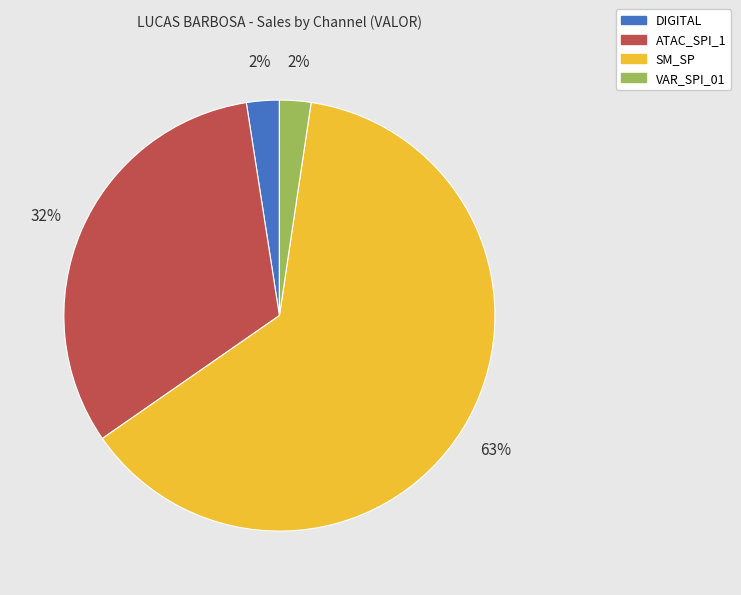

Is there any slice that represents more than half of the pie?

Yes